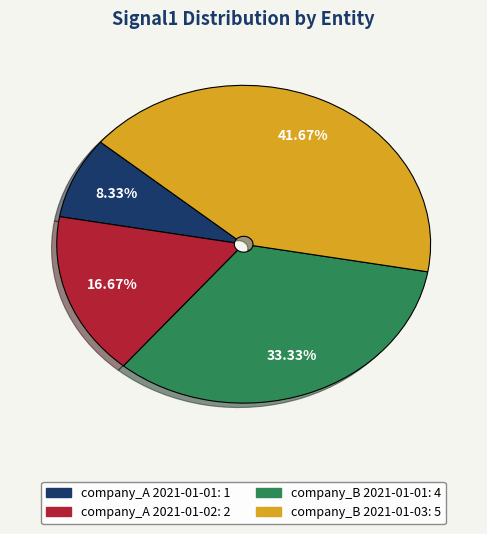

Is there a majority slice in this chart?

No